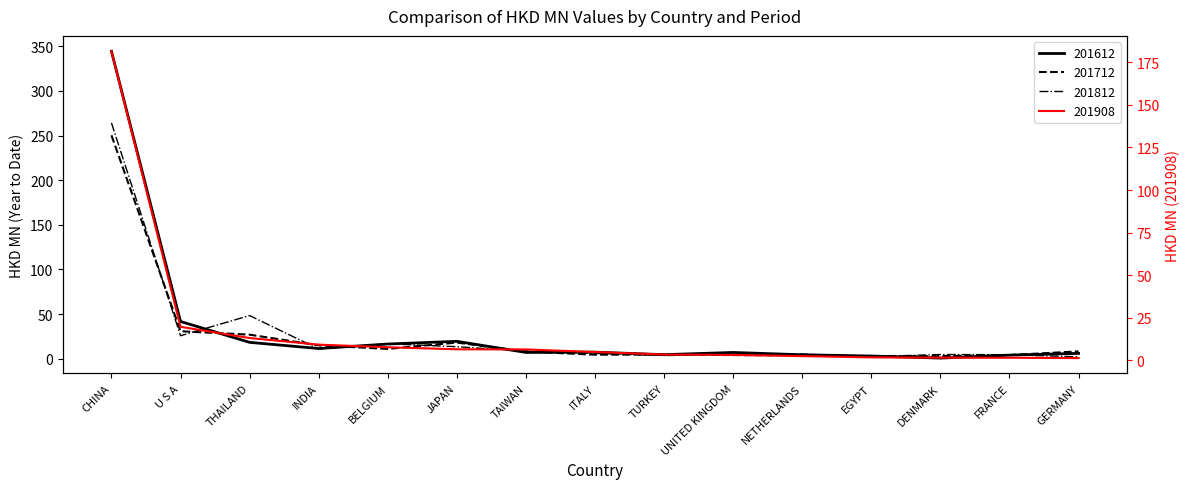

Reading left to right, extract all data points from this chart.

201612: 344.5	41.6	18.2	11.3	16.3	19.4	6.9	7.2	4.4	6.9	4.3	2.9	0.6	3.9	5.9
201712: 250.3	30.7	26.8	14.9	10.9	18.0	8.0	4.3	4.7	4.0	3.7	2.6	2.8	4.0	8.1
201812: 264.2	25.6	48.2	10.7	16.6	13.3	8.4	5.8	3.5	4.5	5.1	2.2	4.6	4.4	2.0
201908: 181.5	19.7	13.1	9.2	7.7	6.5	6.4	4.9	3.4	3.2	2.5	1.8	1.6	1.5	1.3